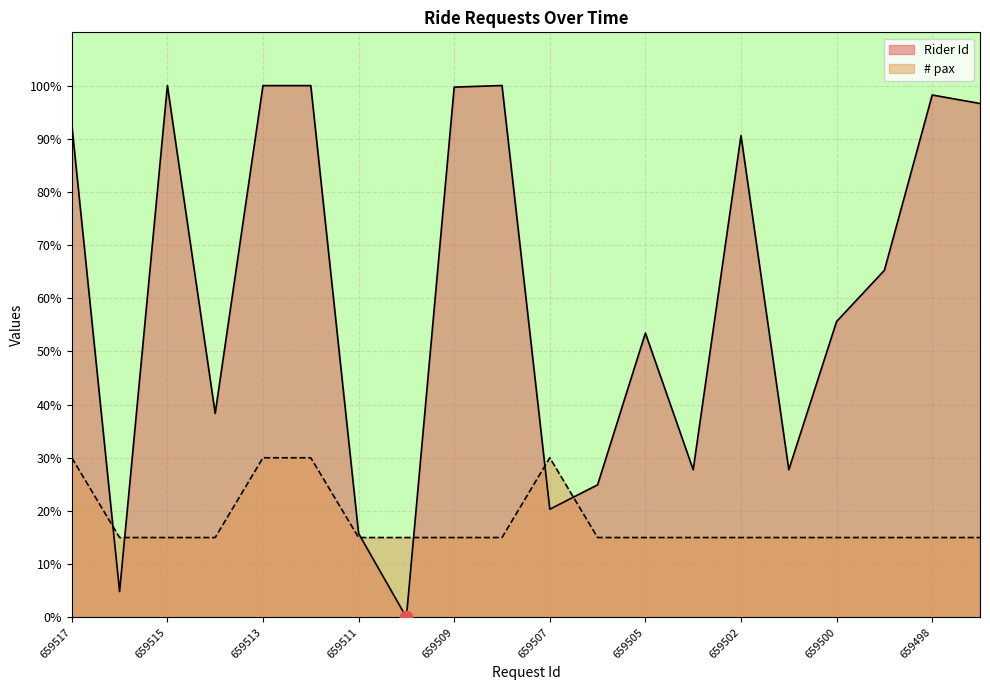

At how many categories does at least one series exceed 5?

20